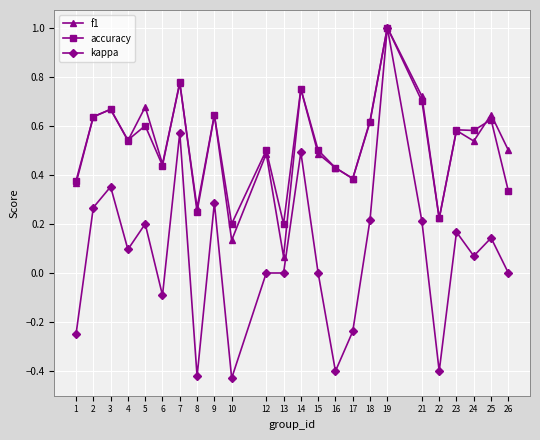

Which series changed the most between 17 and 18?

kappa